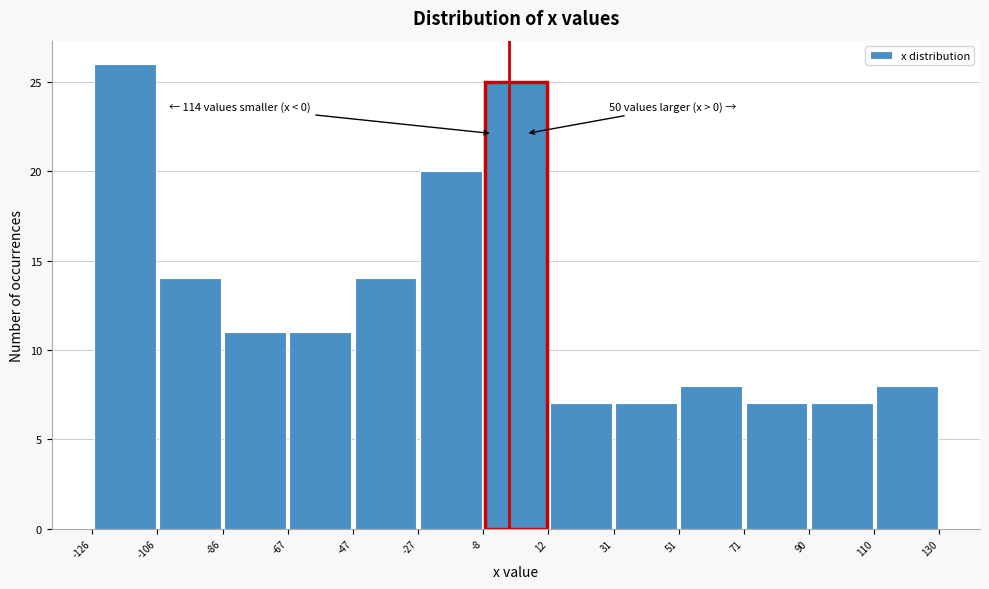

Over which range of the x-axis is the bar tallest?

-126 to -106